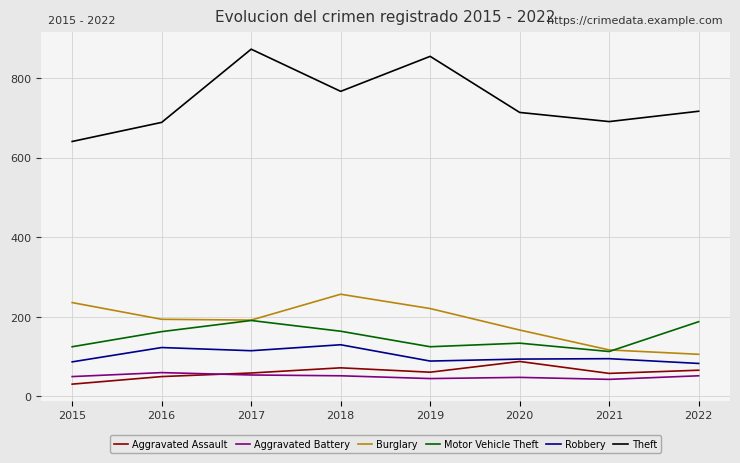

At which label does Burglary first exceed 194?

2015